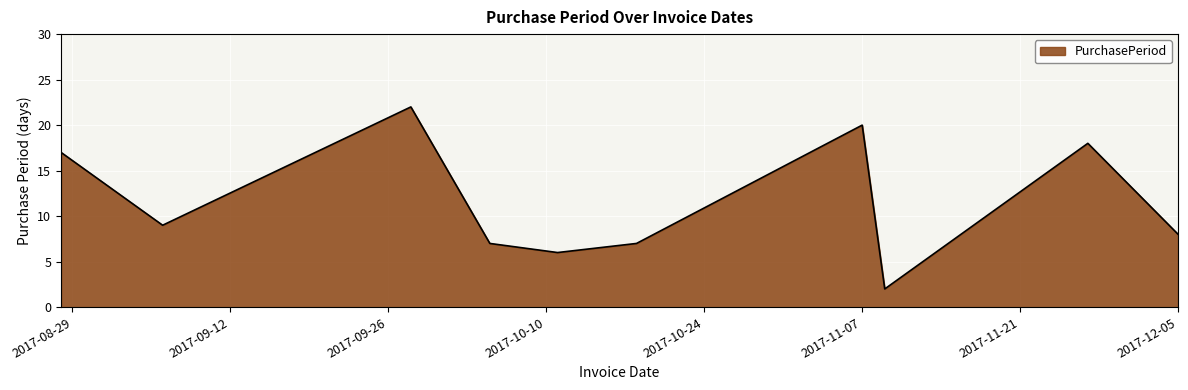

What is the difference between the maximum and minimum values?

20